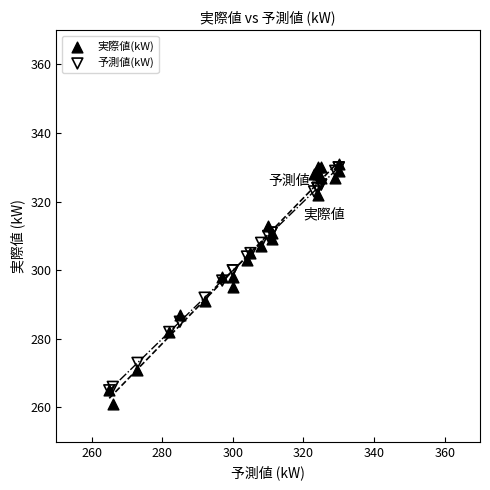

Which series contains the lowest Y value?

実際値(kW)